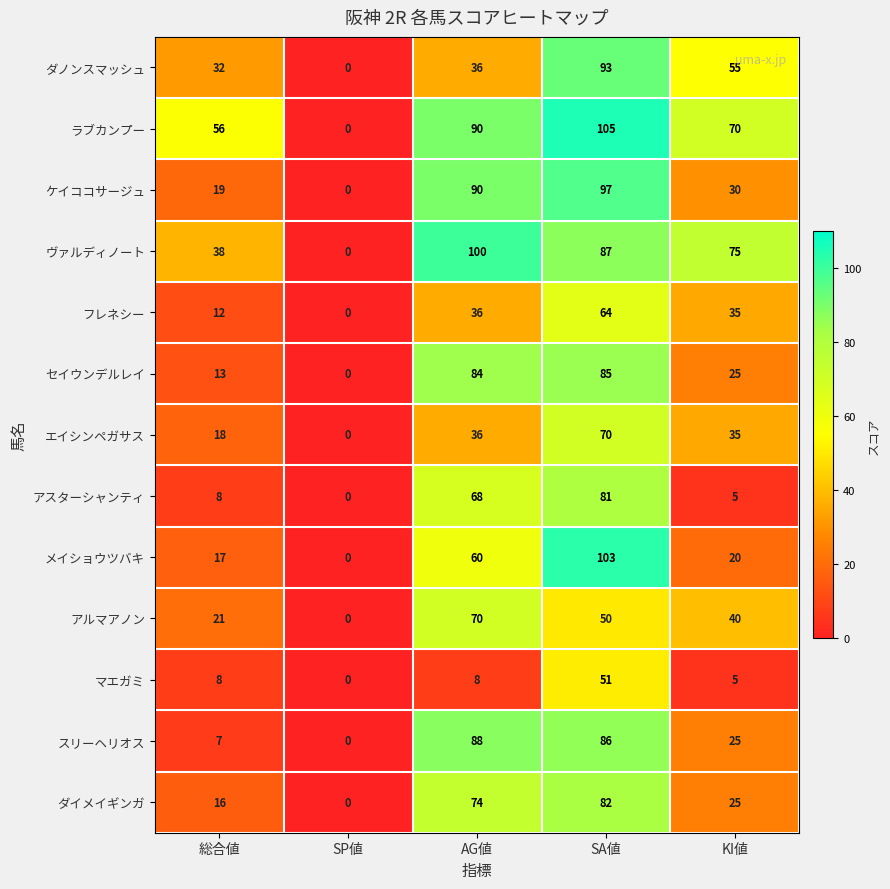

What is the sum of all フレネシー values?

147